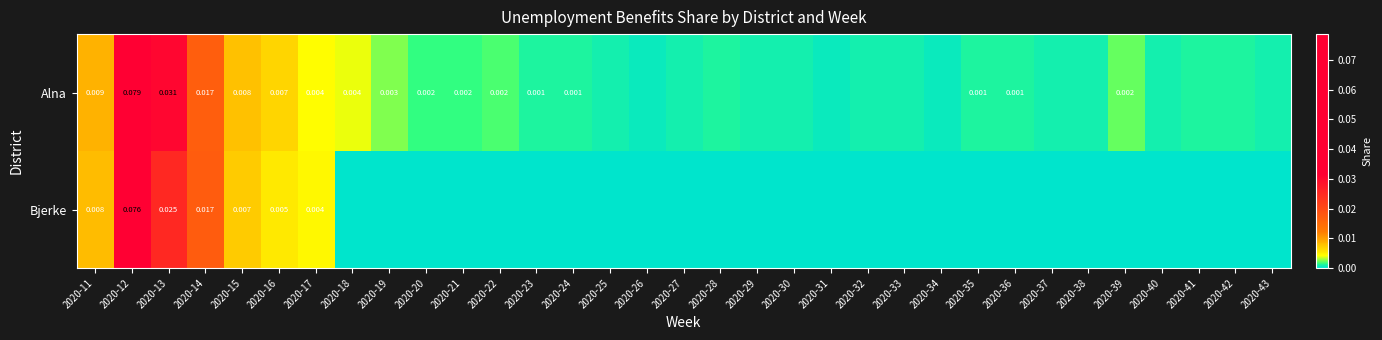

Which has a higher value, 2020-27 or 2020-16?

2020-16